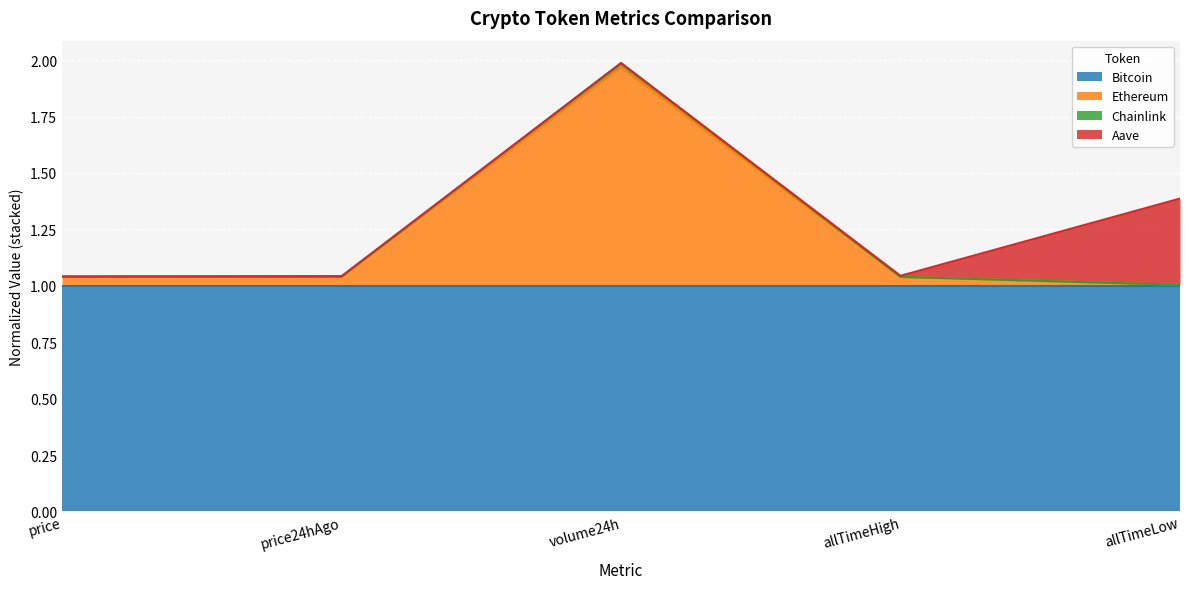

At which category is the sum across all series the highest?

volume24h